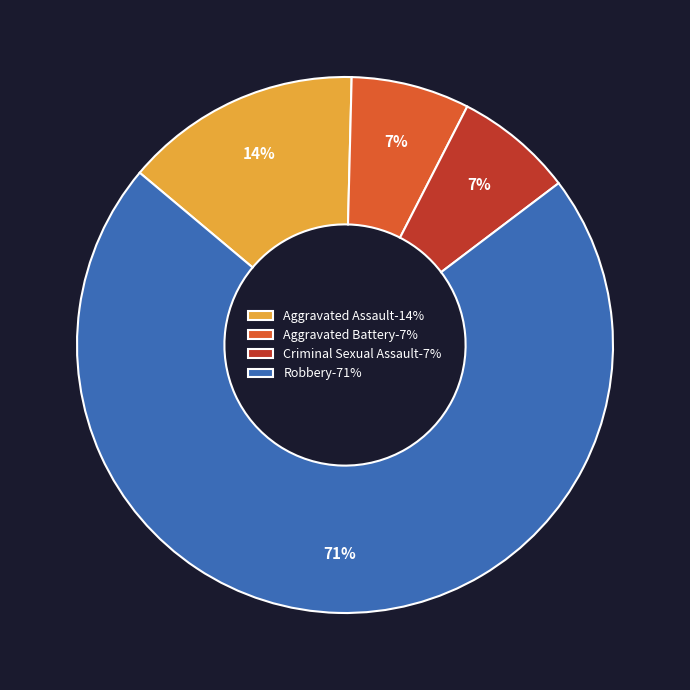

To the nearest percent, what percentage of the pie is Aggravated Assault?

14%